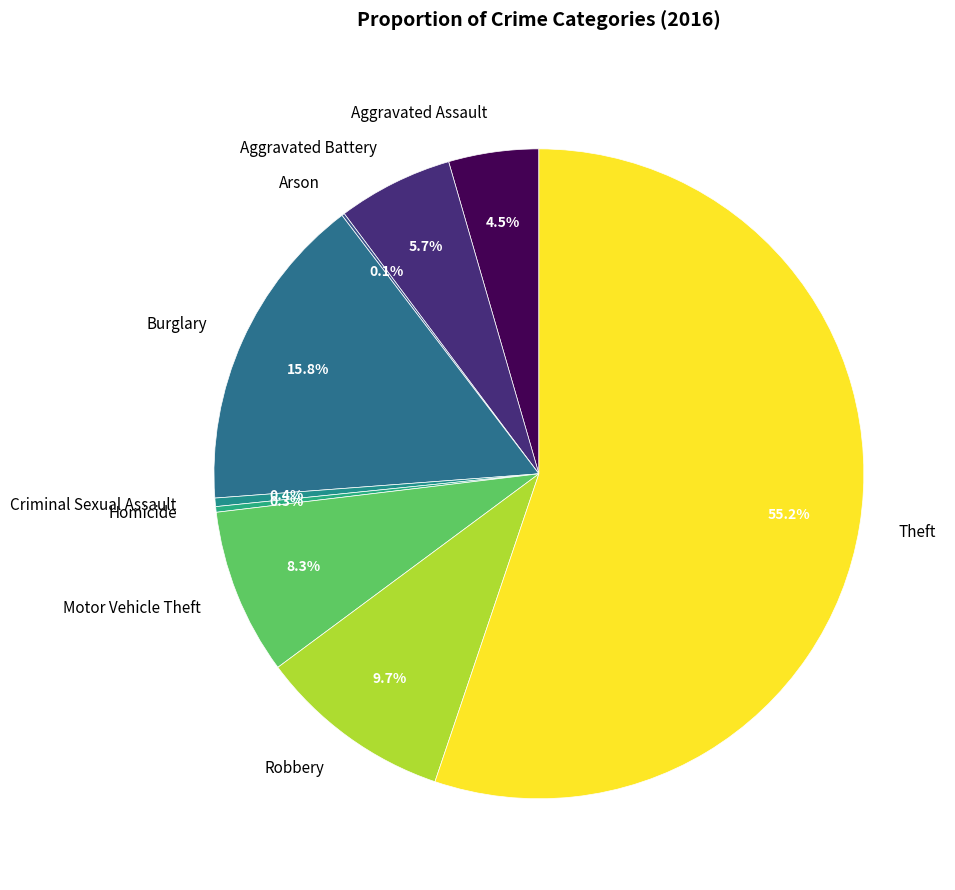

Does Aggravated Assault represent more than half of the total?

No